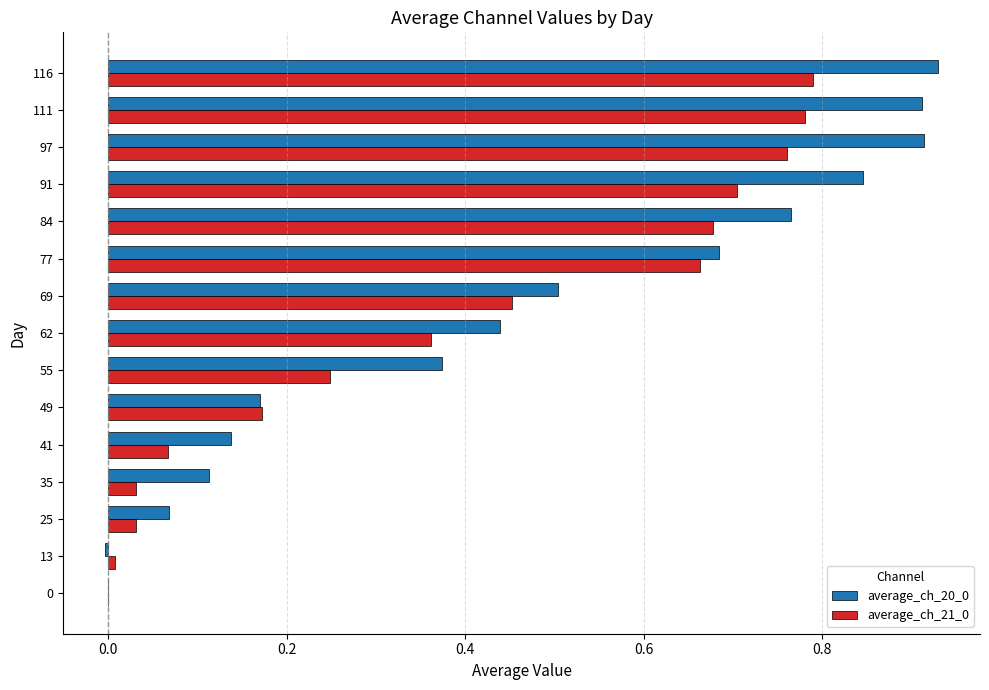

What is the total value across all series at 77?

1.3